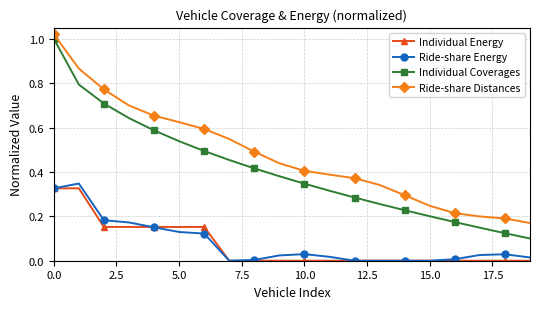

Which series has the largest total across all categories?

Ride-share Distances